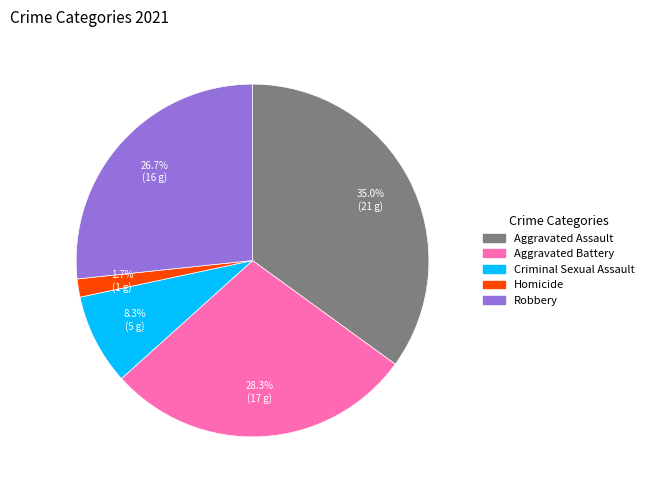

Does Aggravated Assault represent more than half of the total?

No